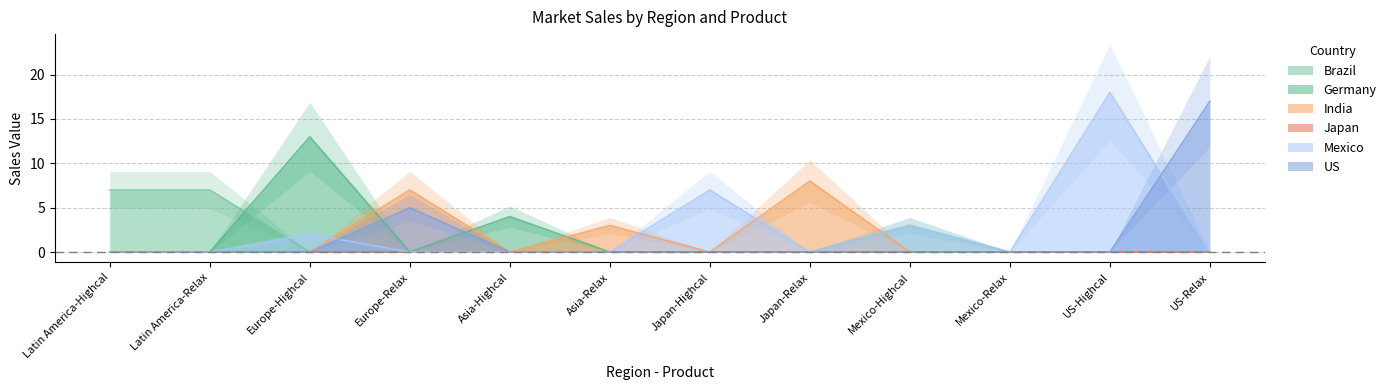

In Mexico, how many points are lower than both neighbors (excluding endpoints)?

2